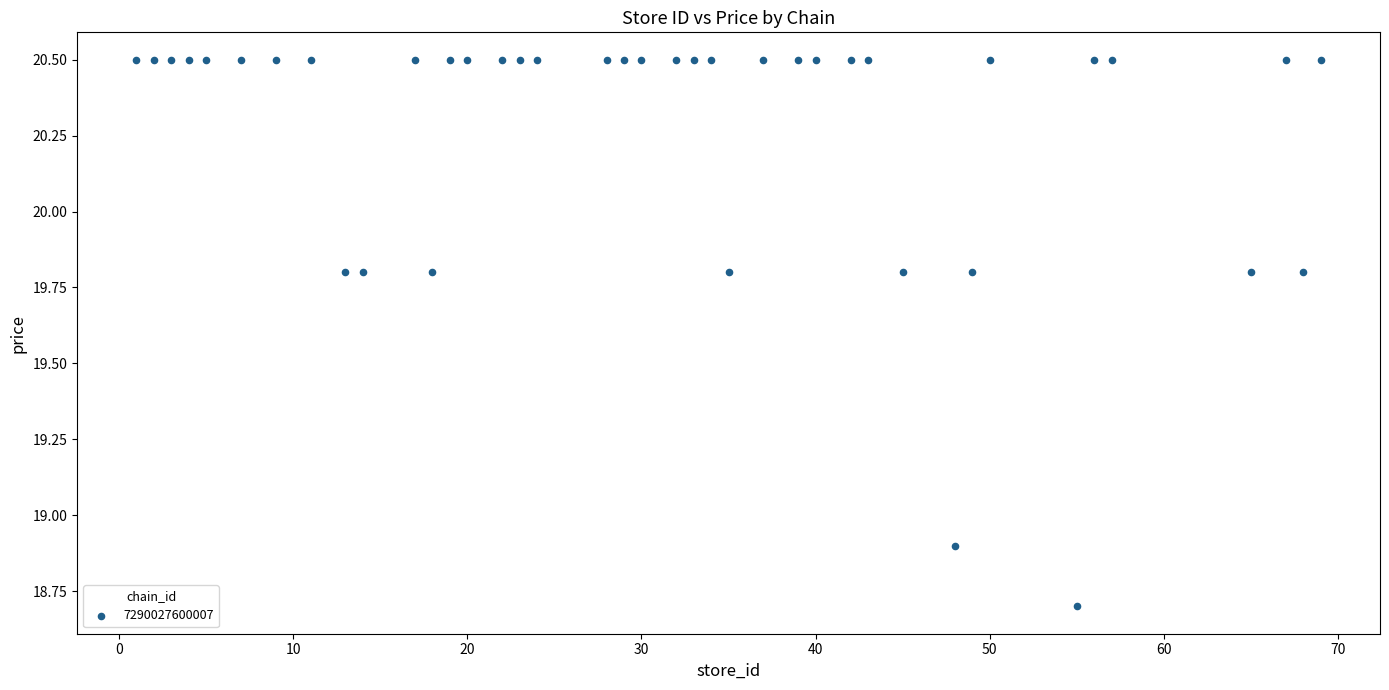

What Y value in the scatter plot is closest to 19?

18.9